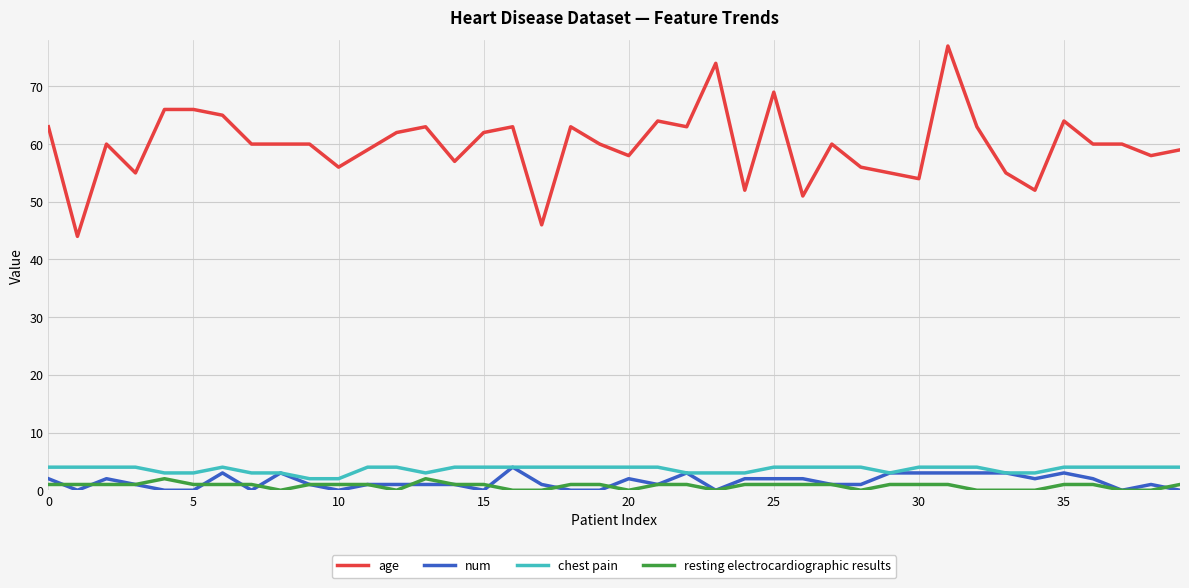

What is the sum of all chest pain values?

145